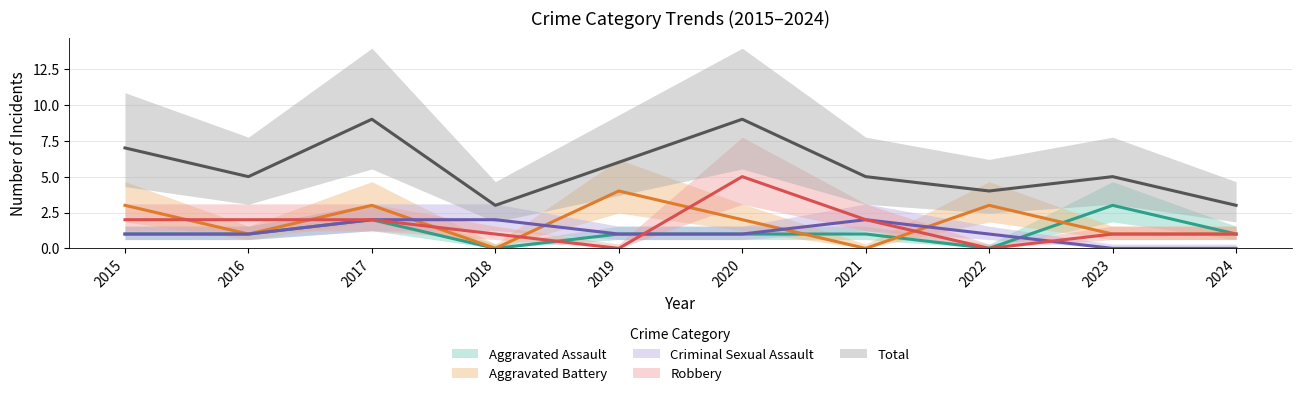

True or false: Robbery and Total intersect in this chart.

False